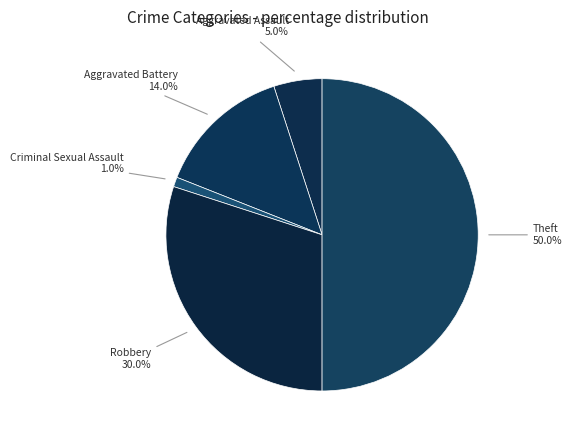

To the nearest percent, what is the average slice percentage?

20%